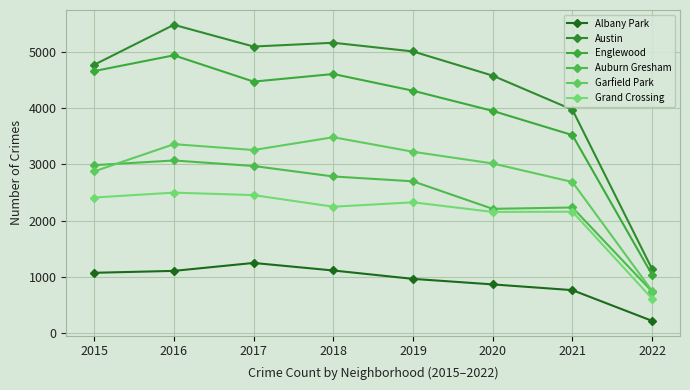

How many lines are shown in the chart?

6